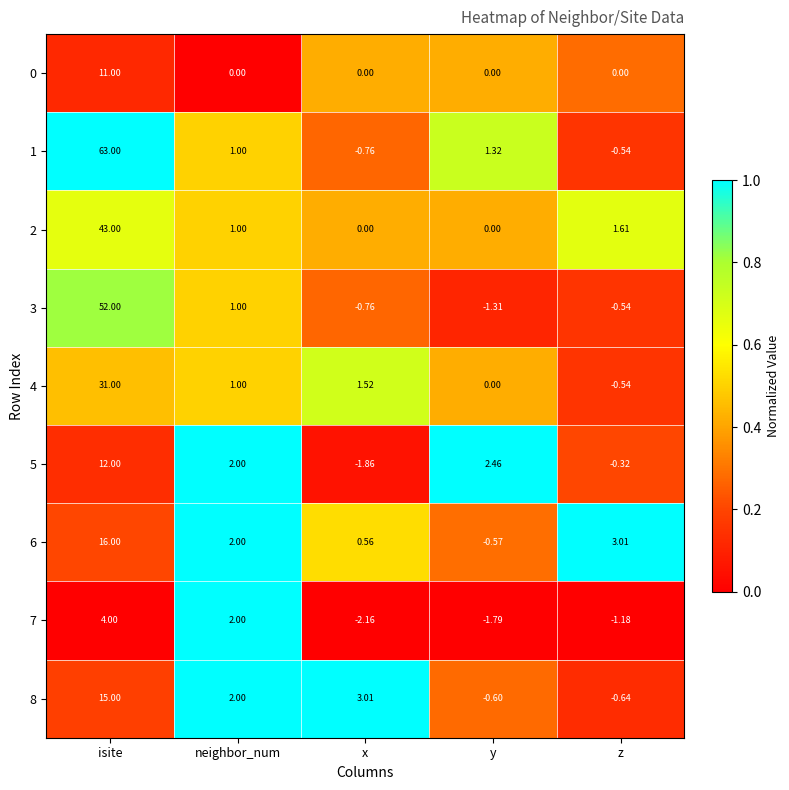

Rank the categories by 1 value from lowest to highest.

x, z, neighbor_num, y, isite